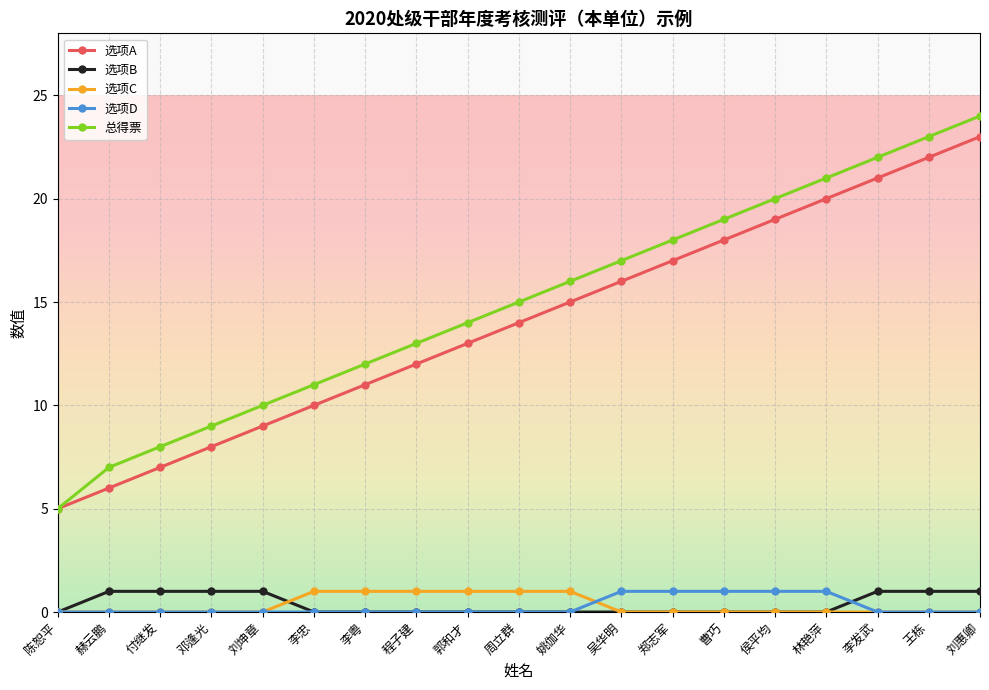

List the labels in order of 总得票 value, smallest first.

陈恕平, 赫云鹏, 付继发, 邓逢光, 刘坤章, 李忠, 李粤, 程子建, 郭和才, 周立群, 姚伽华, 吴华明, 郑志军, 曹巧, 侯平均, 林艳萍, 李发武, 王栋, 刘惠卿